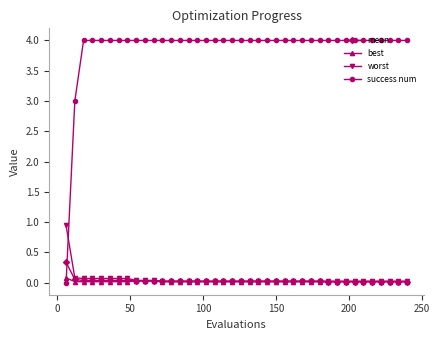

Which series has the widest spread of values?

success num